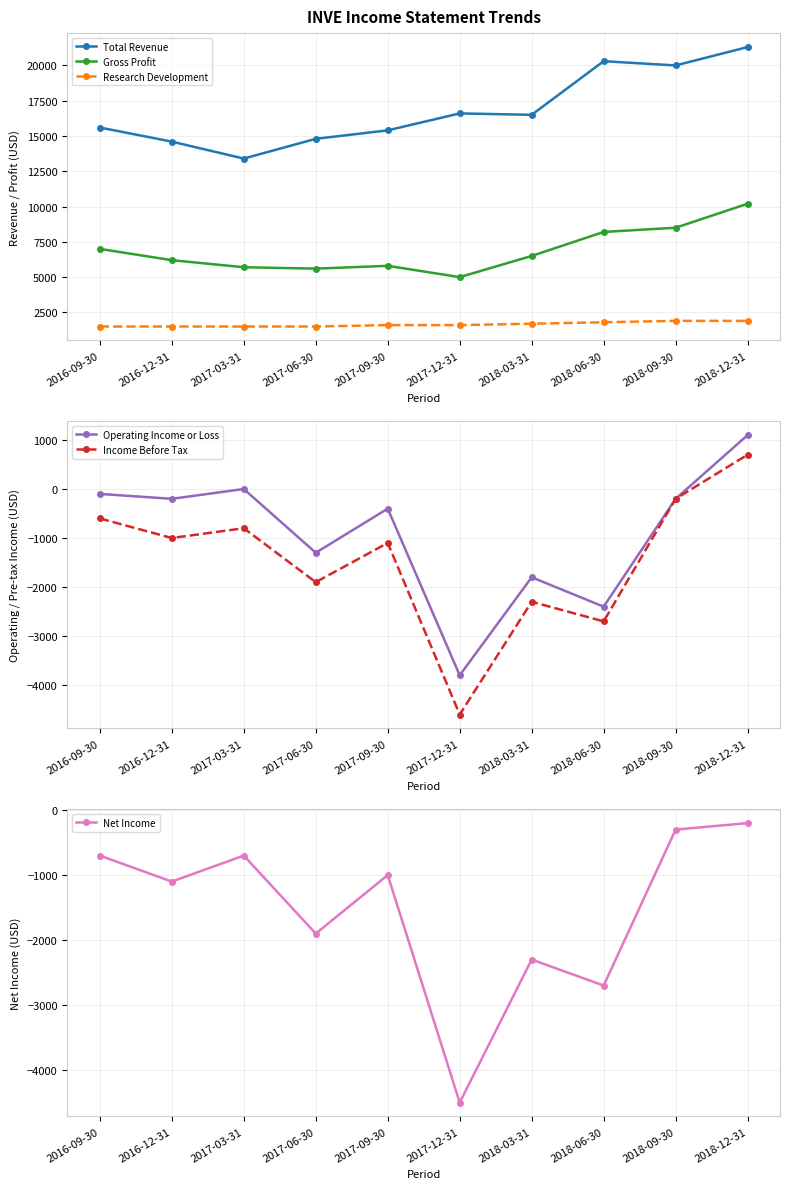

The Net Income series shows -200 at 2018-12-31. True or false?

True